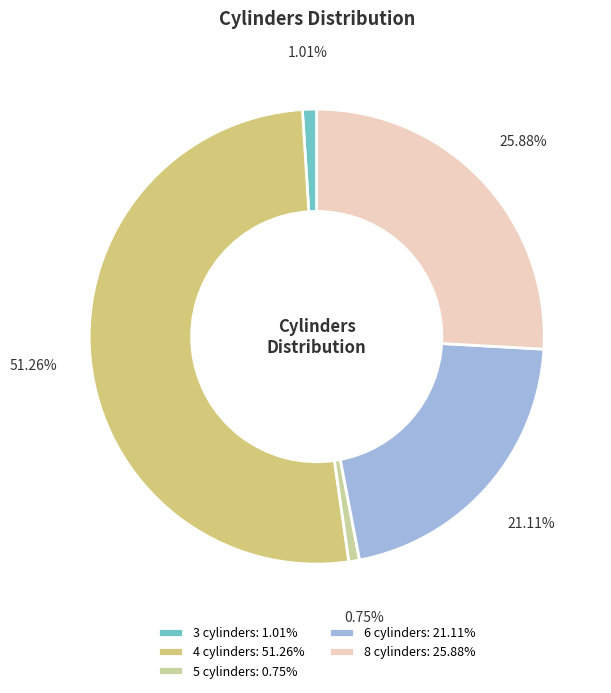

Which has a higher value, 6 or 3?

6